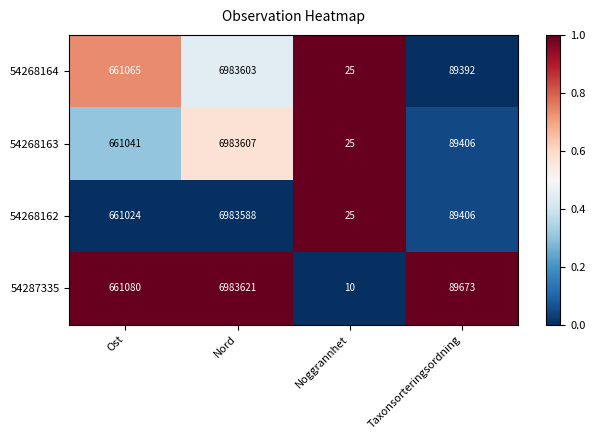

What is the total value across all series at Nord?

27934419